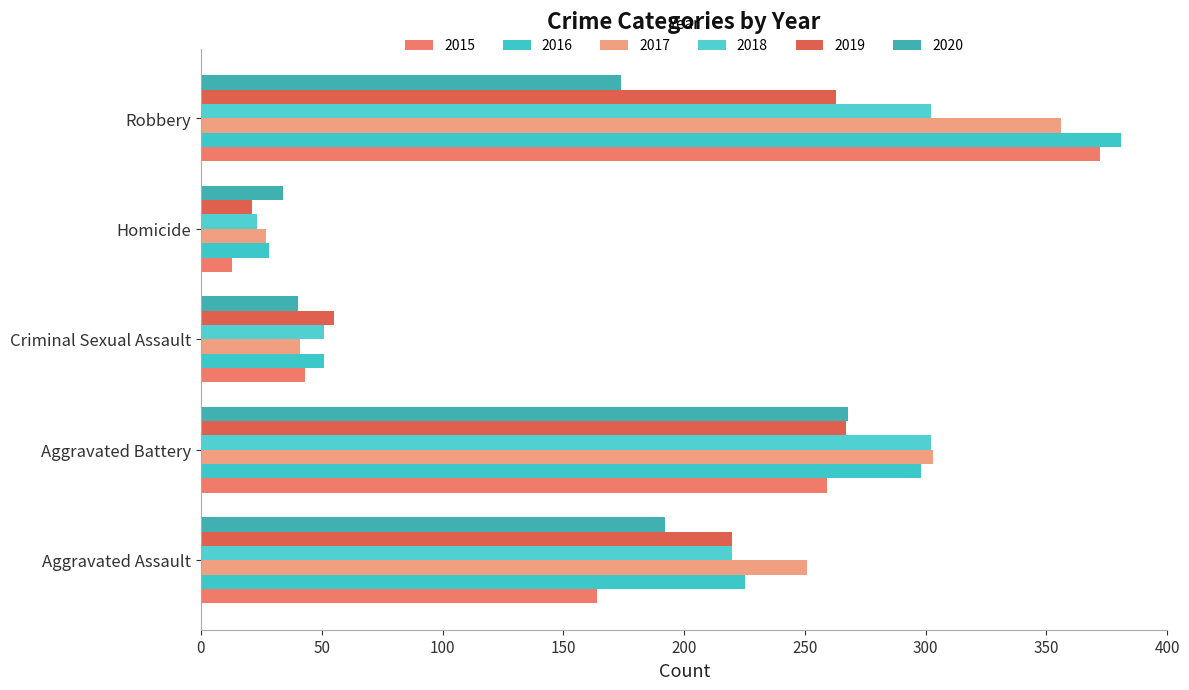

How many series are shown in this chart?

6